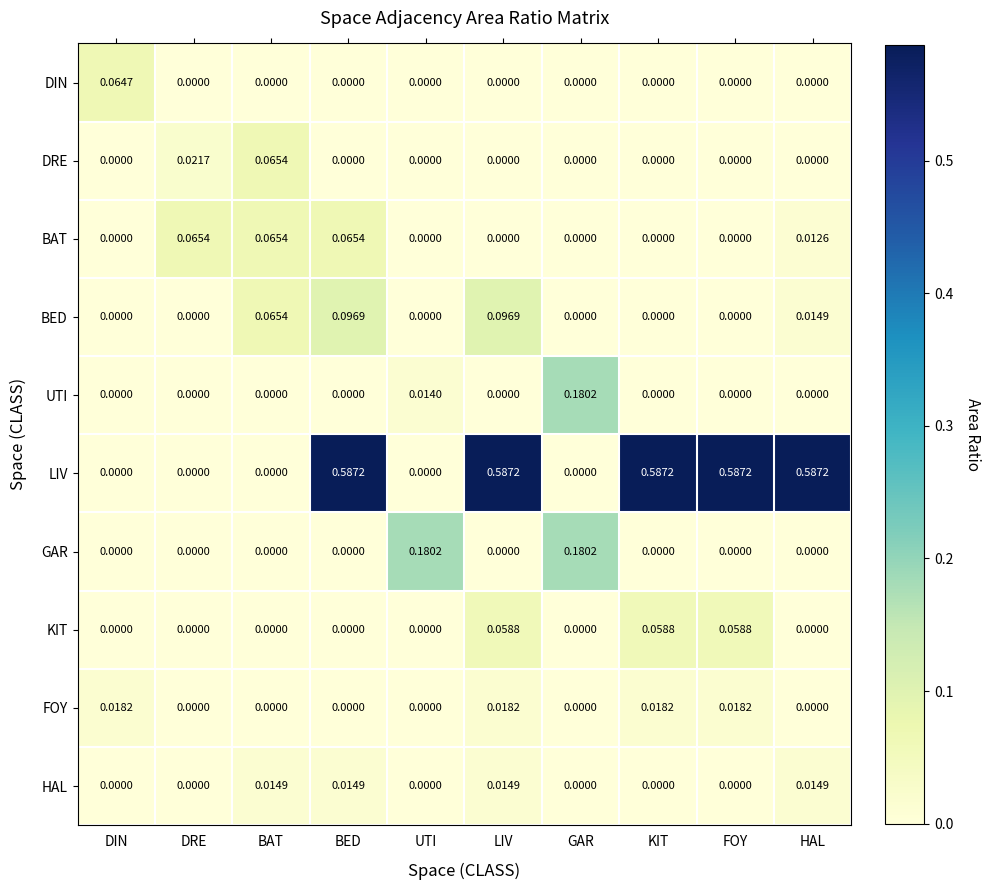

Which series has the widest spread of values?

LIV